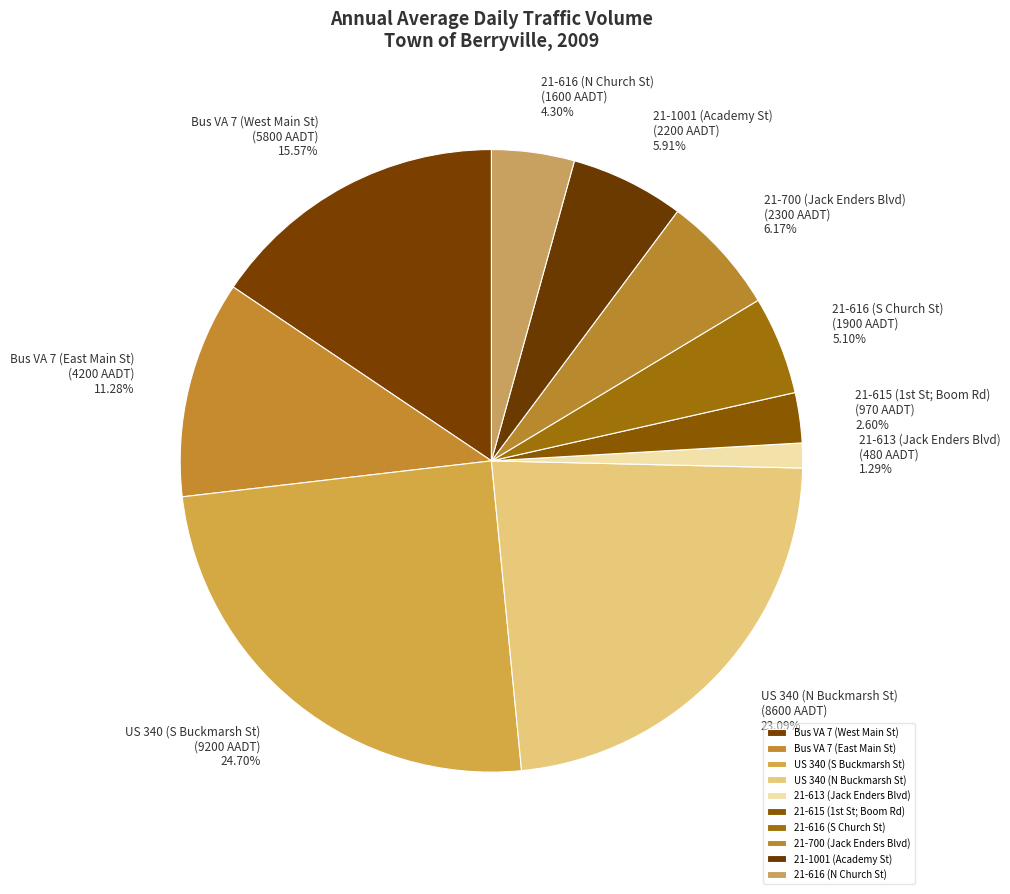

To the nearest percent, what is the combined percentage of 21-700 (Jack Enders Blvd) and 21-1001 (Academy St)?

12%